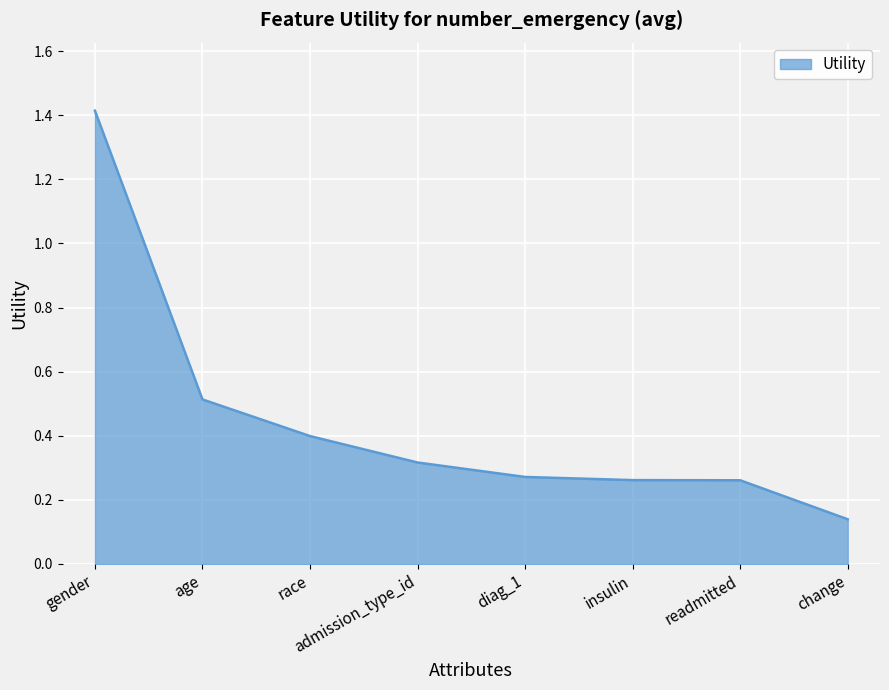

What is the sum of the values at age and change?

0.7